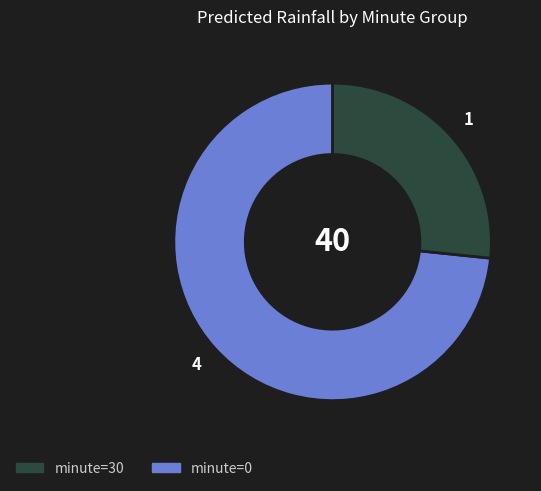

Does any single category account for the majority?

Yes